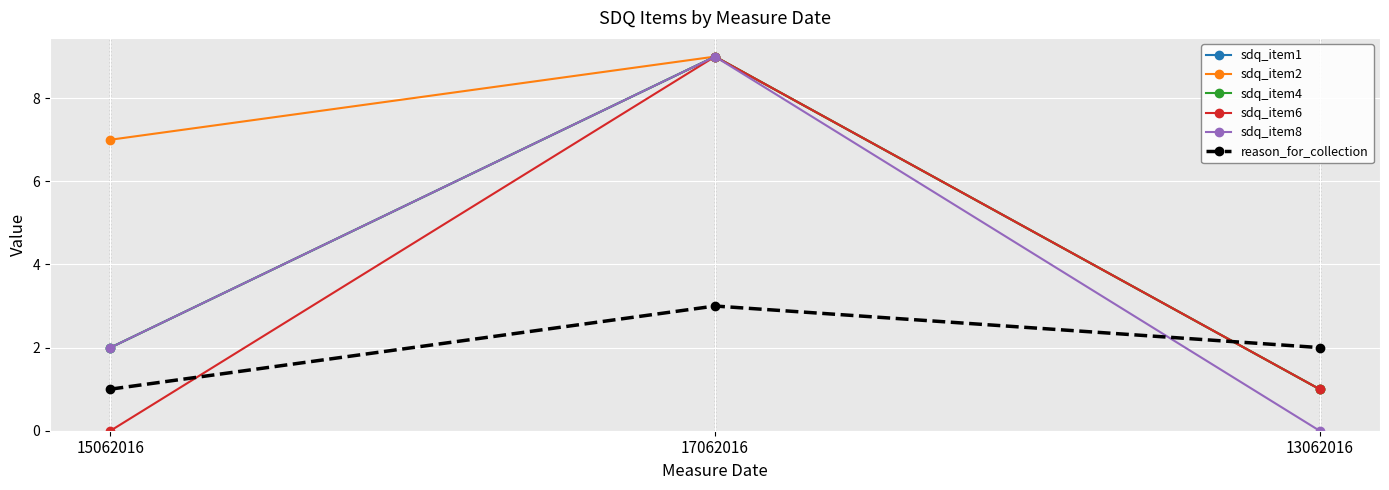

What is the approximate value of sdq_item8 at 17062016?

9